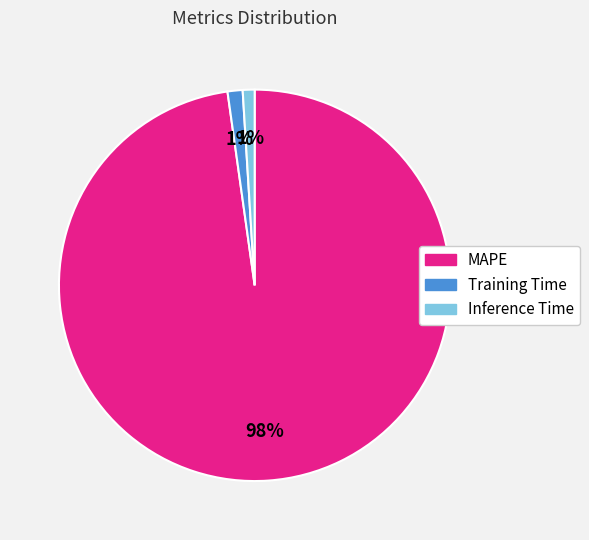

To the nearest percent, what percentage of the pie is Training Time?

1%